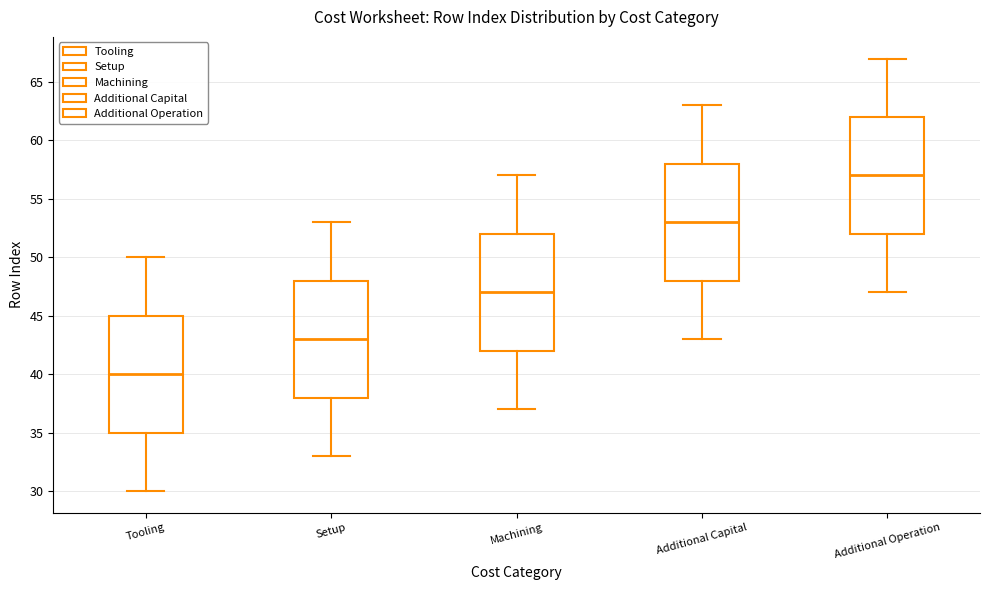

Reading left to right, transcribe this box plot: for each box, give where its median line is, the range the box spans, and where its two whiskers end, as read against the y-axis. The values are not printed on the chart, so give them approximately, as read against the axis.

Tooling: median 40, box 35 to 45, whiskers 30 to 50
Setup: median 43, box 38 to 48, whiskers 33 to 53
Machining: median 47, box 42 to 52, whiskers 37 to 57
Additional Capital: median 53, box 48 to 58, whiskers 43 to 63
Additional Operation: median 57, box 52 to 62, whiskers 47 to 67